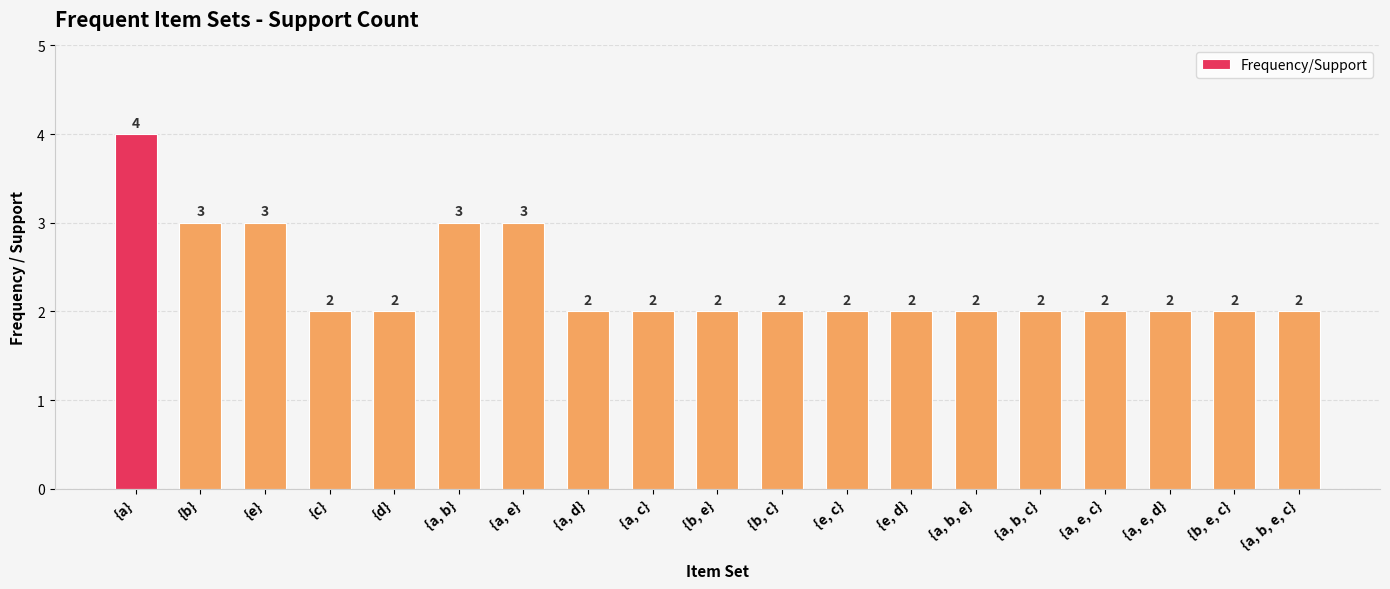

How many values are between 2 and 3?

18